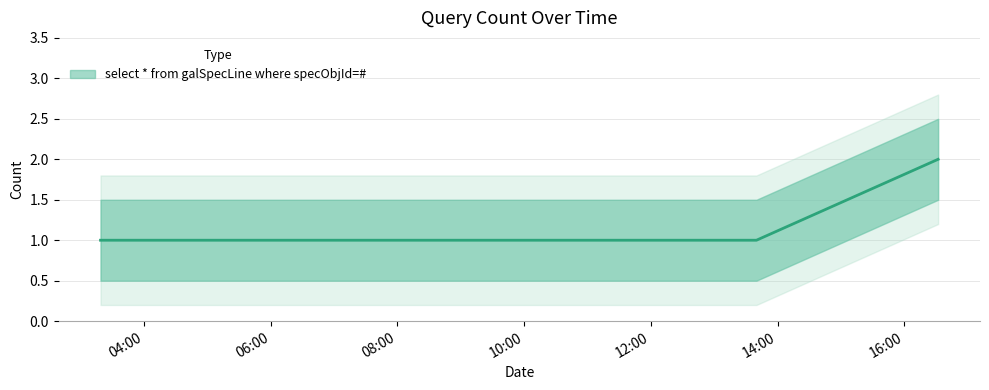

How many lines are shown in the chart?

1